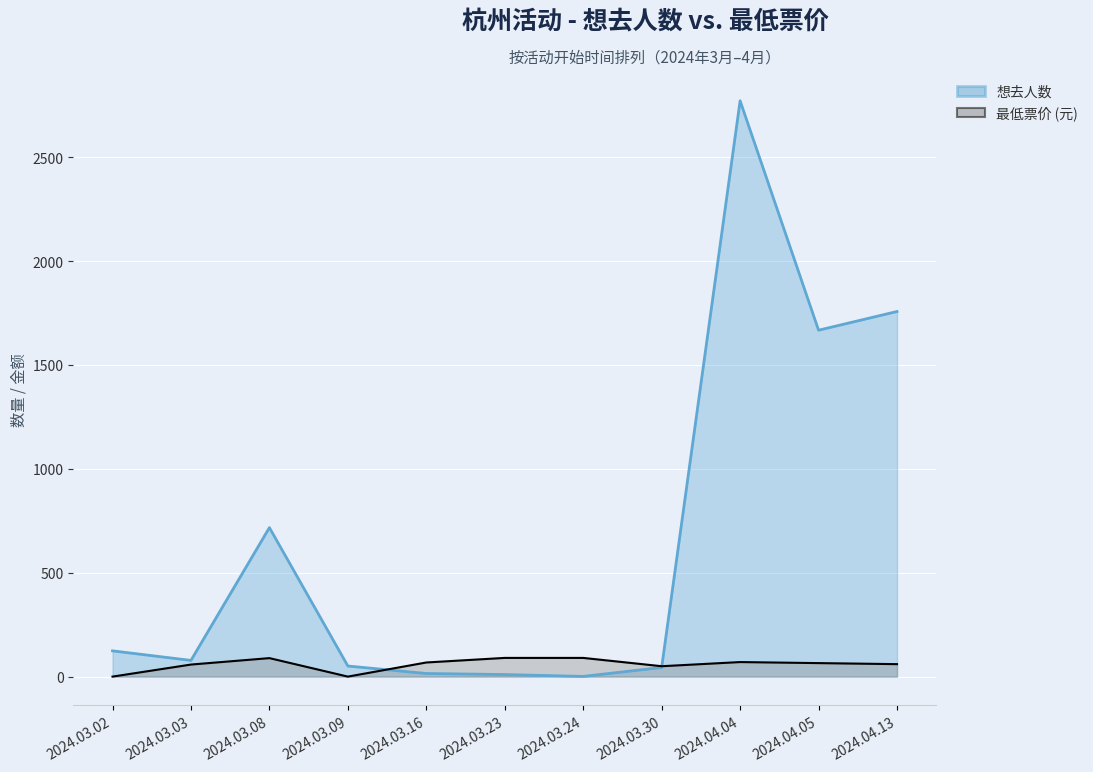

Is it true that 想去人数 equals 1181 at 2024.04.13?

False